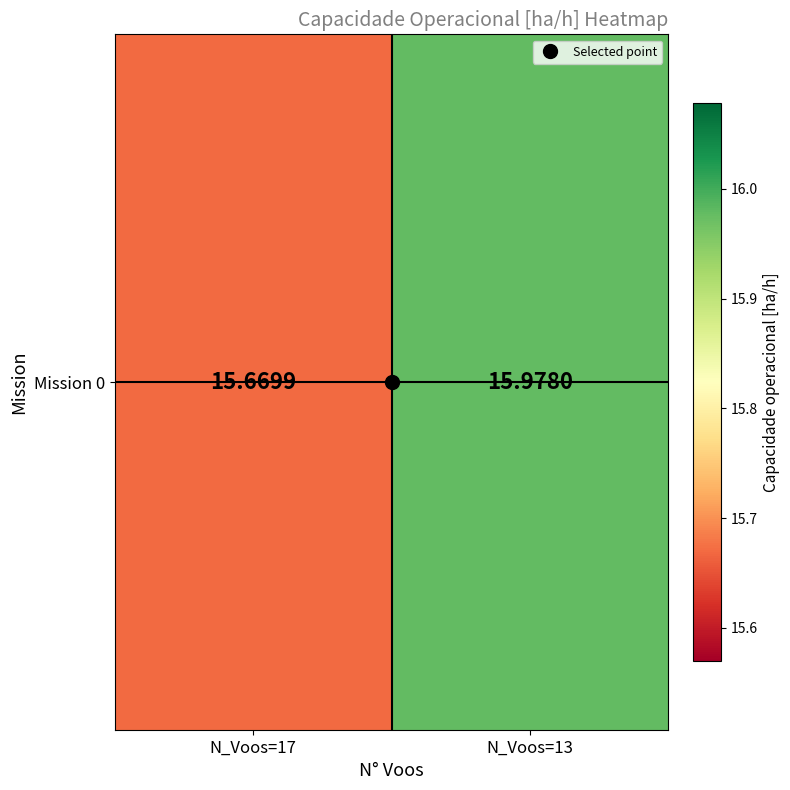

What is the sum of all values?

31.6